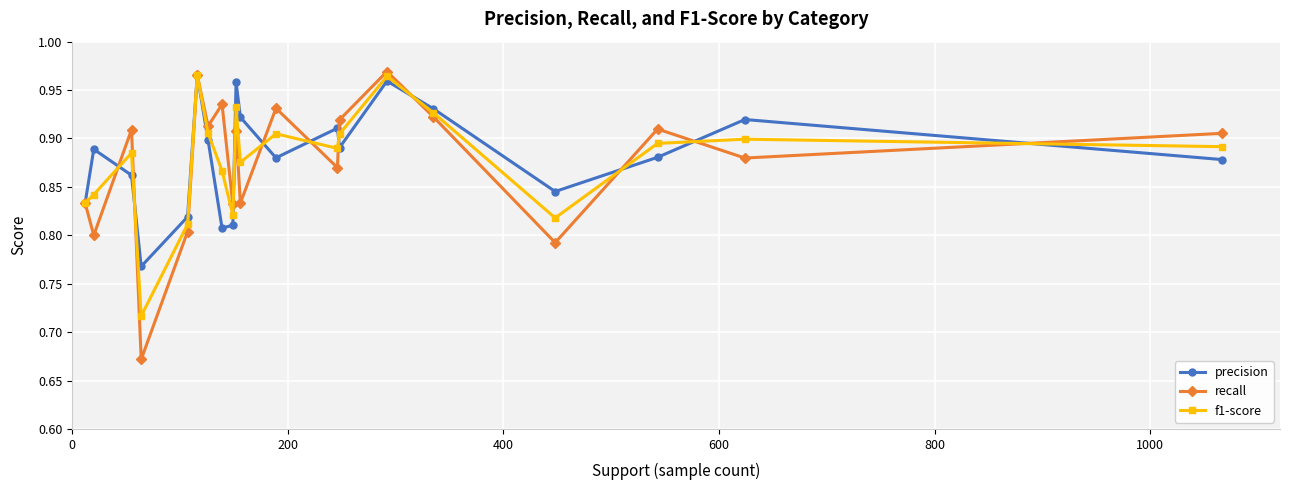

Which series has the largest range (max minus min)?

recall